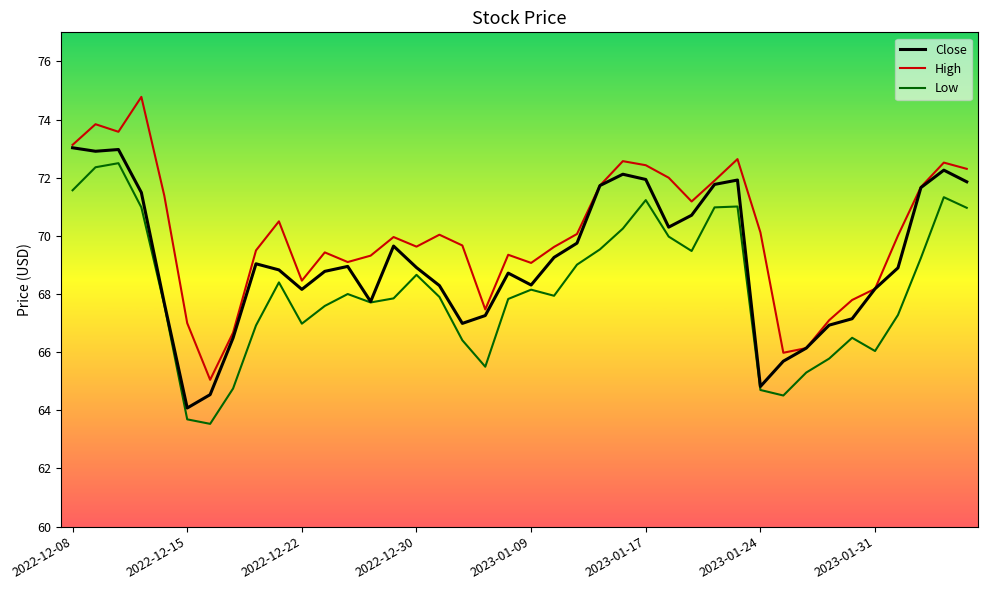

True or false: High and Low intersect in this chart.

False